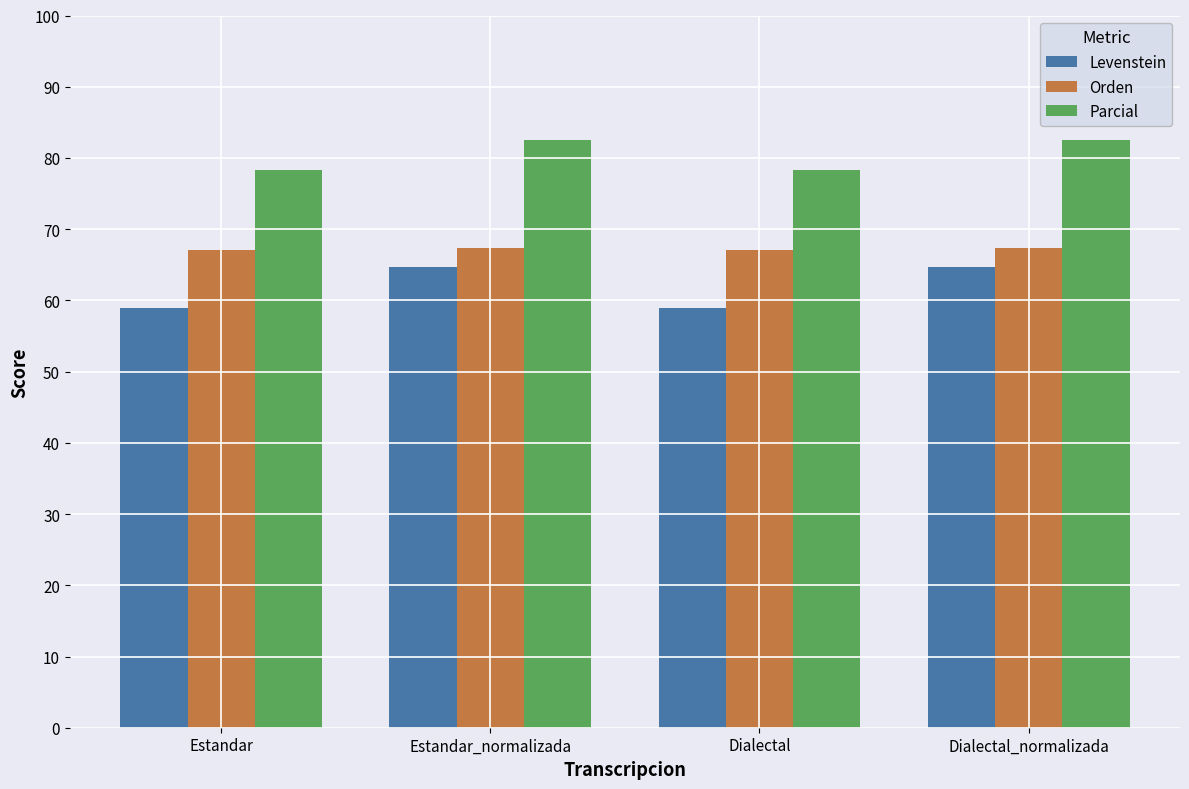

The value of Orden at Estandar is 67.0. True or false?

True